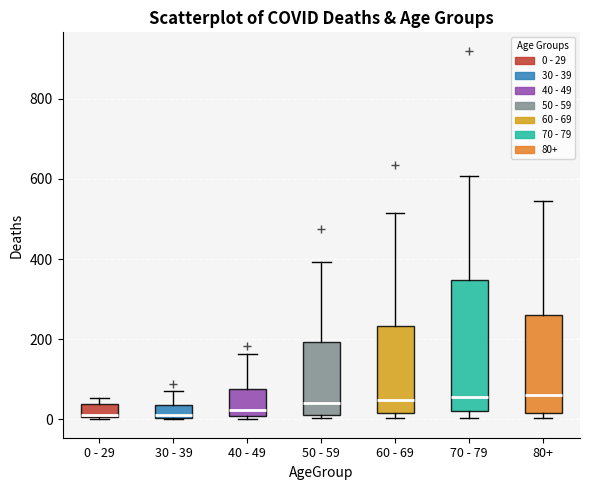

Reading left to right, transcribe this box plot: for each box, give where its median line is, the range the box spans, and where its two whiskers end, as read against the y-axis. The values are not printed on the chart, so give them approximately, as read against the axis.

0 - 29: median 20, box 0 to 40, whiskers 0 to 60
30 - 39: median 20, box 0 to 40, whiskers 0 to 80
40 - 49: median 20, box 0 to 80, whiskers 0 (just below the box's lower edge) to 160
50 - 59: median 40, box 20 to 200, whiskers 0 to 400
60 - 69: median 40, box 20 to 240, whiskers 0 to 520
70 - 79: median 60, box 20 to 340, whiskers 0 to 600
80+: median 60, box 20 to 260, whiskers 0 to 540